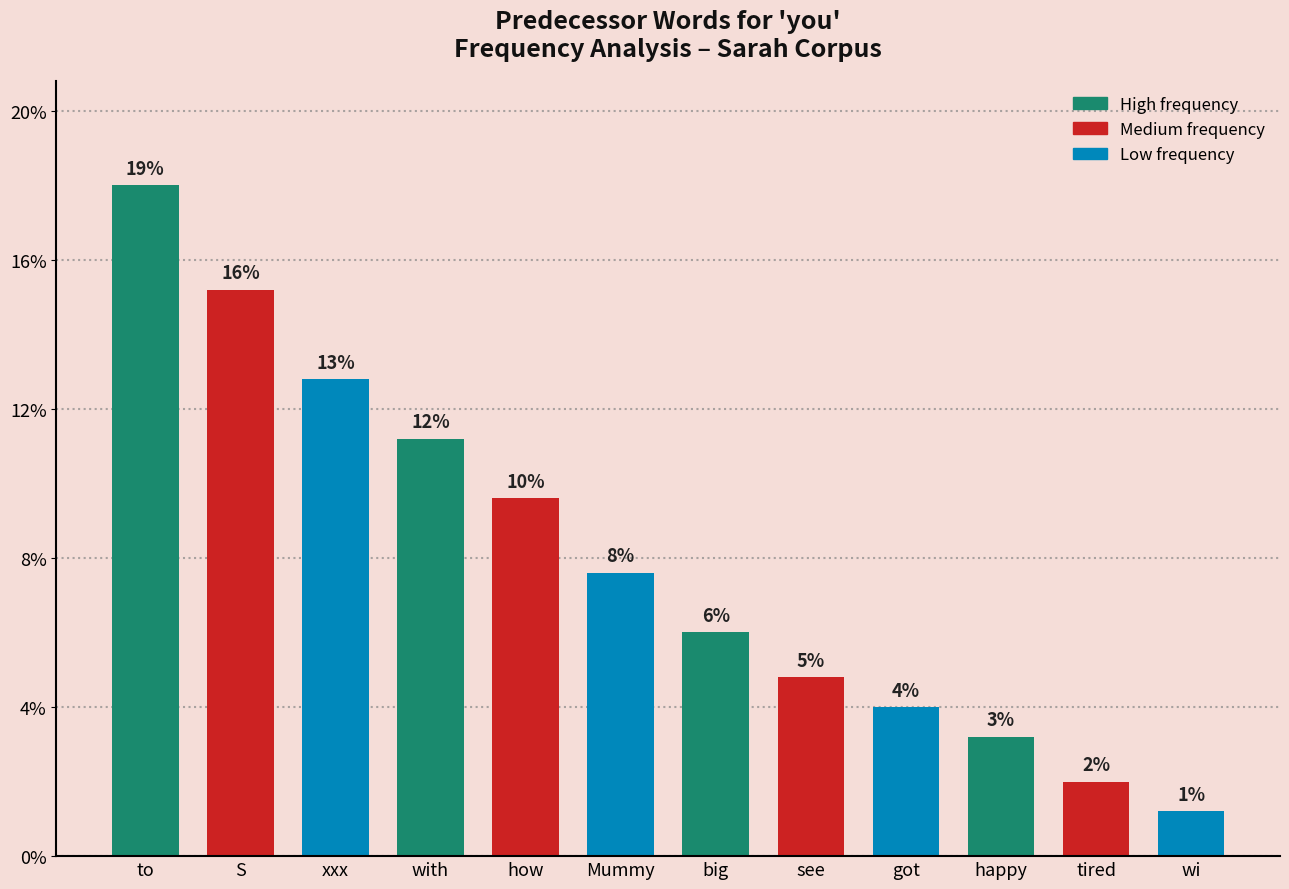

Between happy and wi, which is larger?

happy